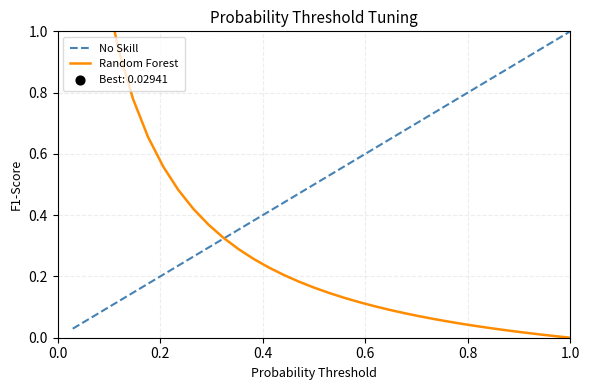

Is the value of No Skill at 24 greater than the value of Random Forest at 24?

Yes